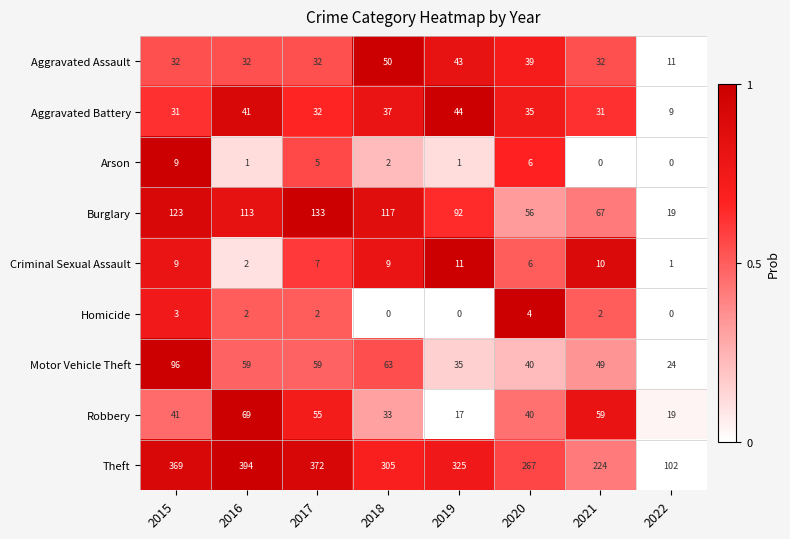

What is the difference between the highest and lowest values at 2017?

370